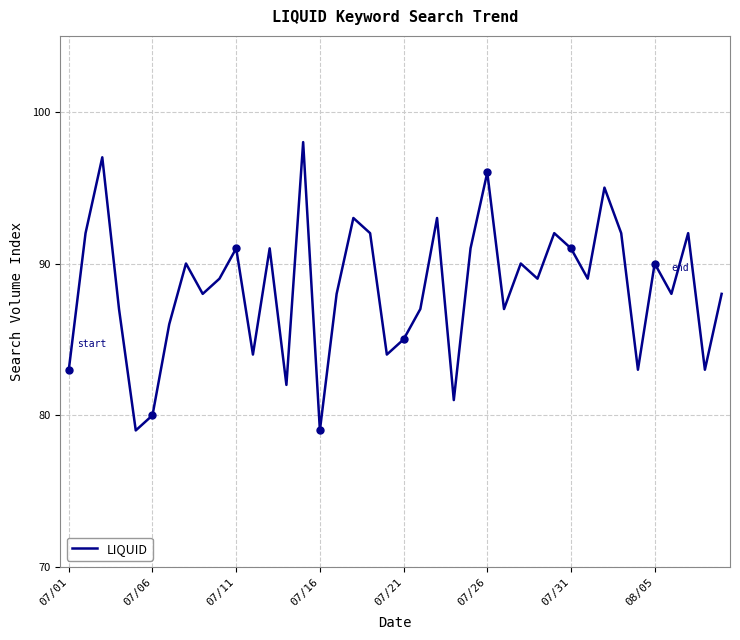

What is the smallest value displayed?

79